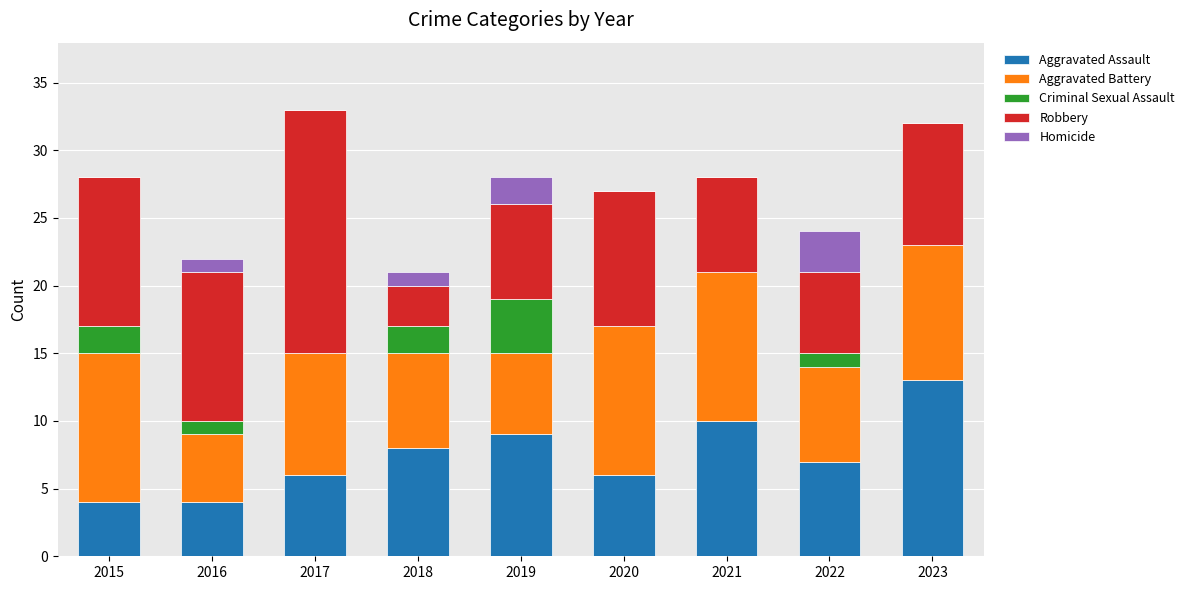

What is the maximum value for Aggravated Assault?

13